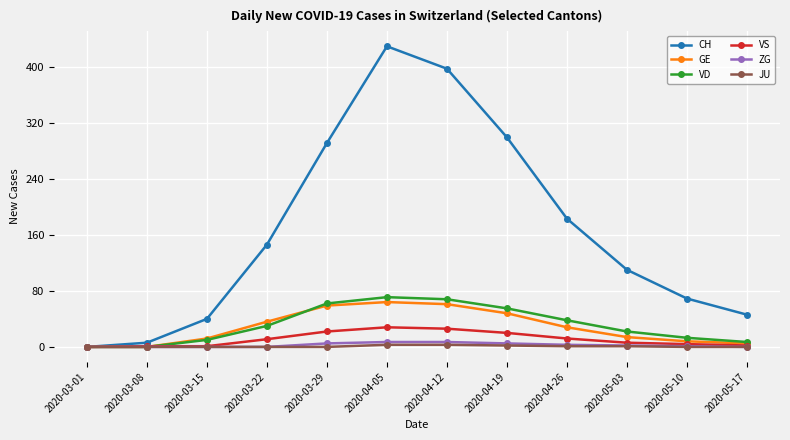

What is the total value across all series at 2020-04-26?

265